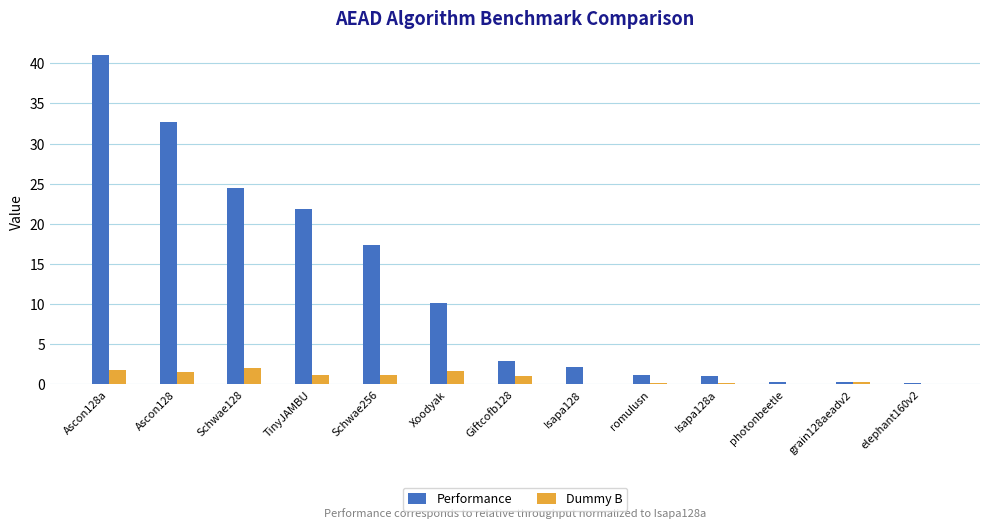

How many values in the Dummy B series exceed 1?

7